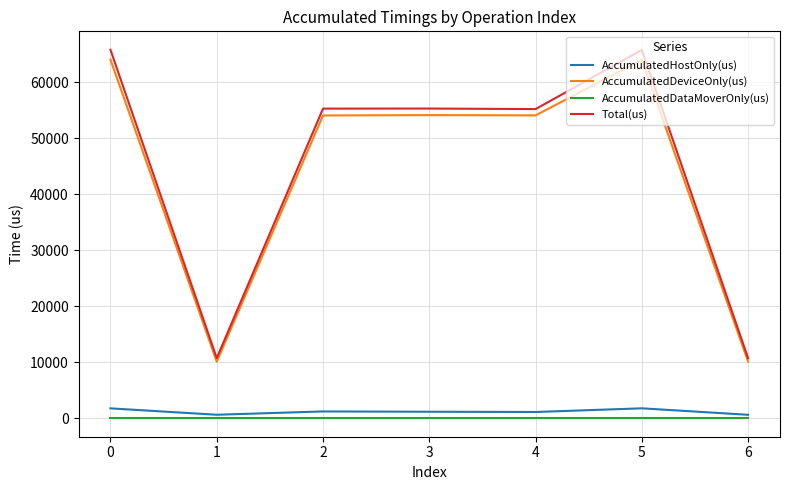

True or false: AccumulatedDataMoverOnly(us) and AccumulatedDeviceOnly(us) cross at least once.

False